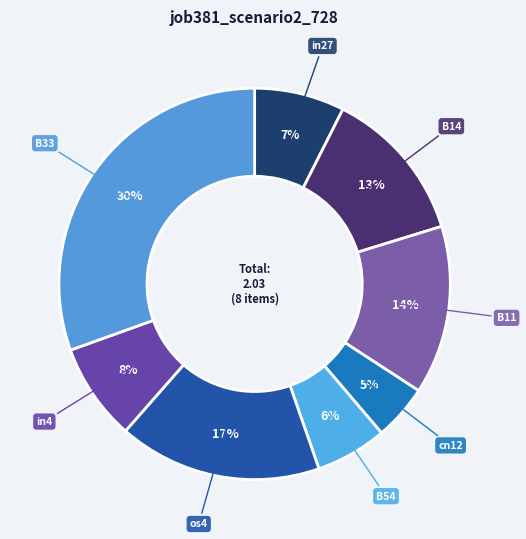

How many segments does this pie chart have?

8